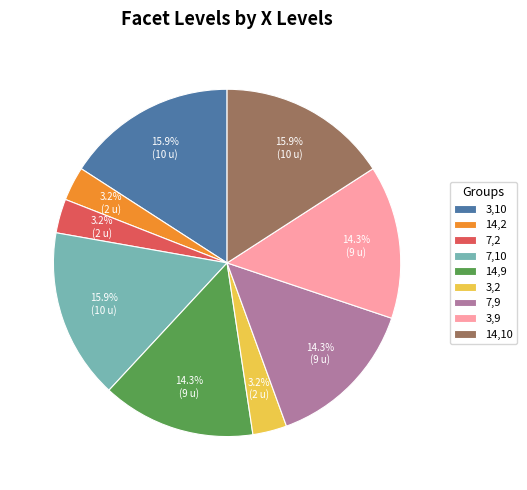

Count the number of slices in the pie.

9